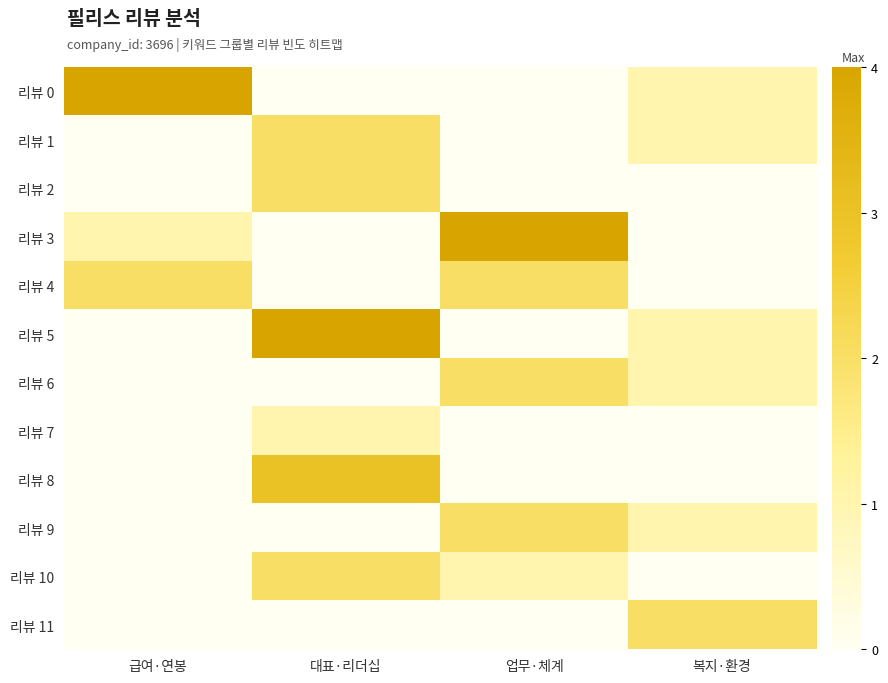

At which category is the sum across all series the highest?

대표·리더십